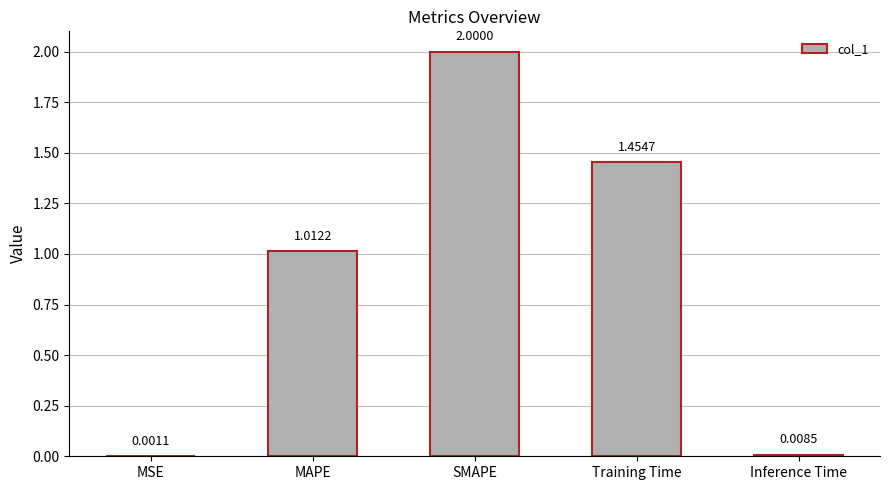

Approximately how many times larger is the value at MAPE compared to Training Time?

0.7